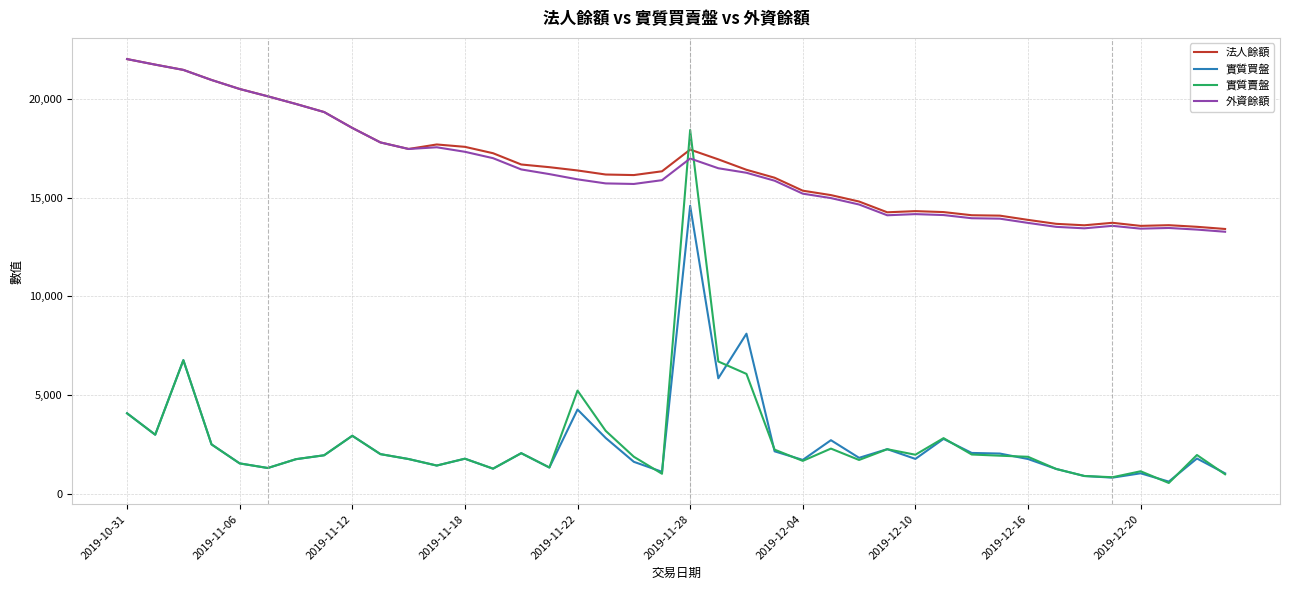

True or false: 外資餘額 and 實質買盤 cross at least once.

False